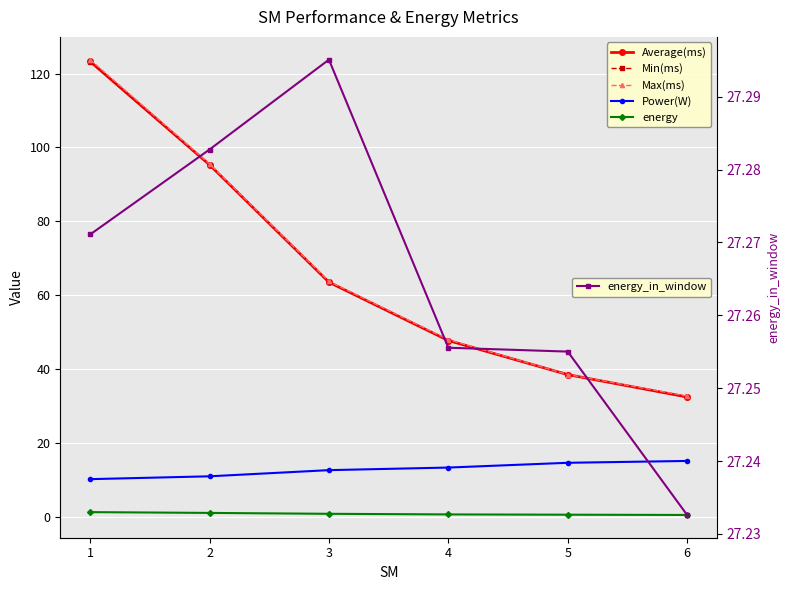

What is the value of the energy_in_window point at the 3rd from the left?

27.3